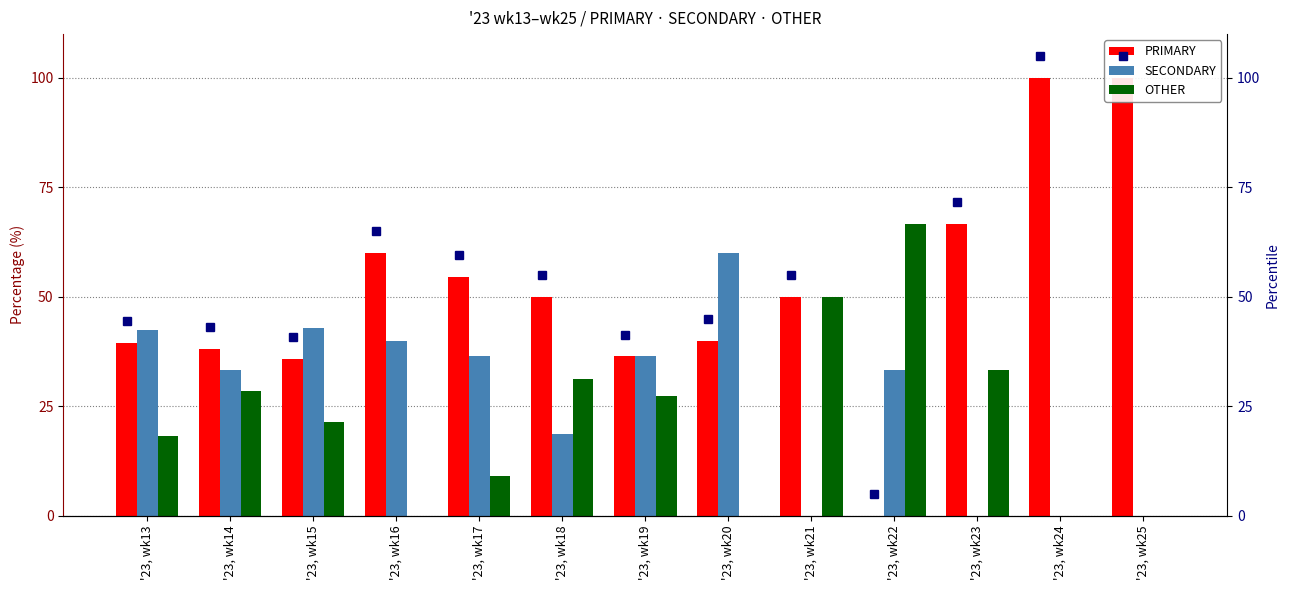

The value of SECONDARY at '23, wk21 is 41.7. True or false?

False